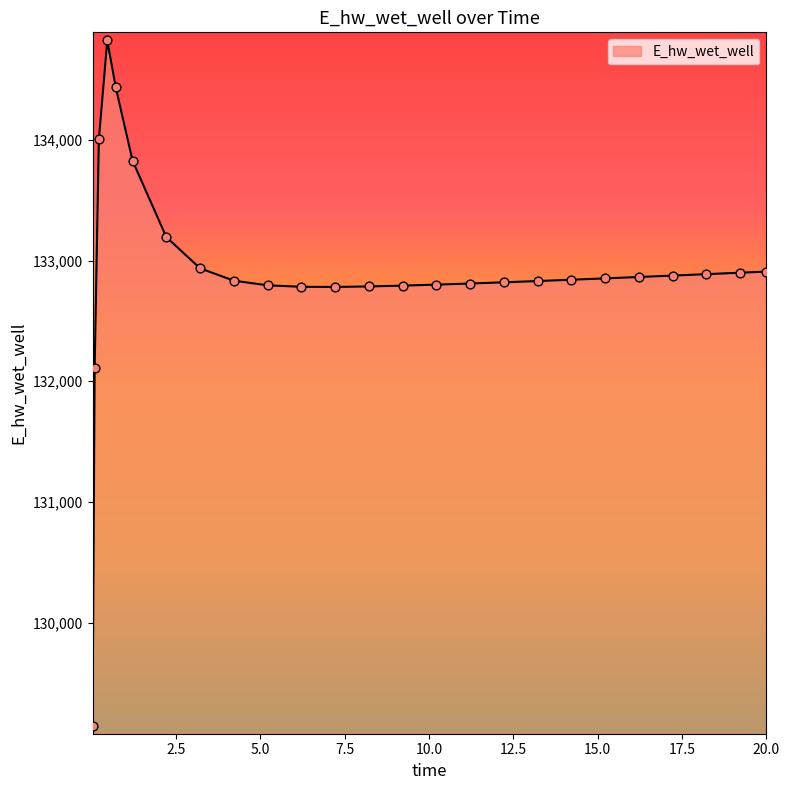

What is the maximum value shown in the chart?

134824.0